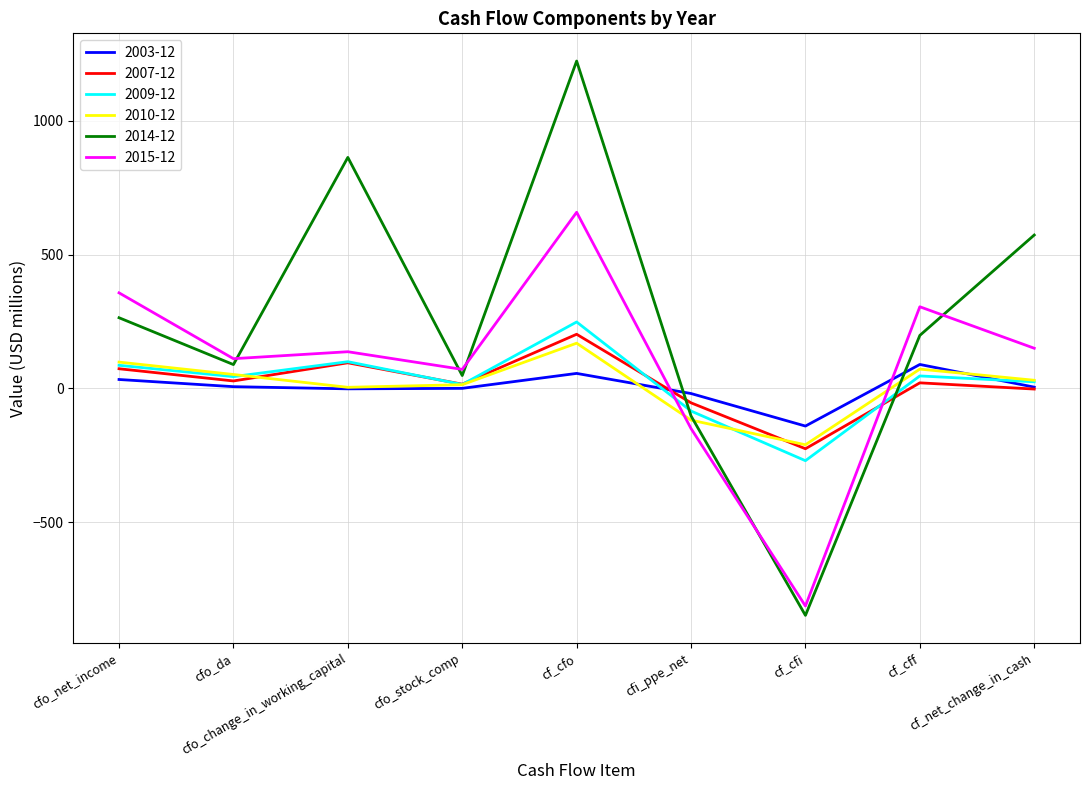

Which series has the largest range (max minus min)?

2014-12